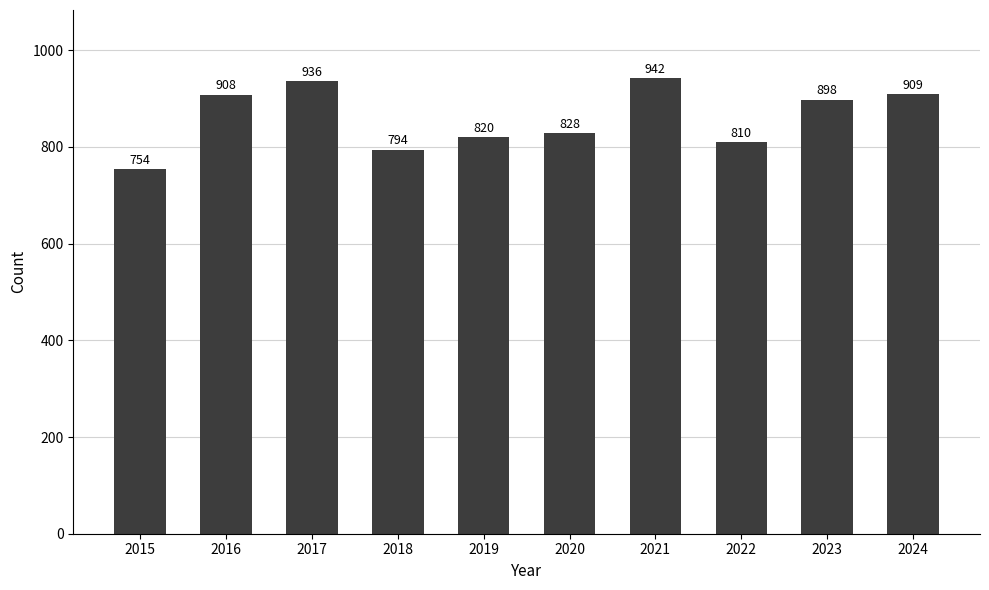

Which label corresponds to the smallest value in the chart?

2015